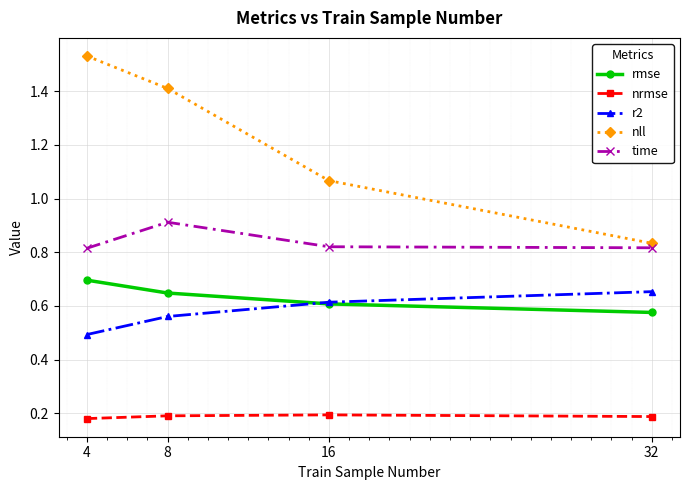

What is the value of the time point at the 2nd from the left?

0.9